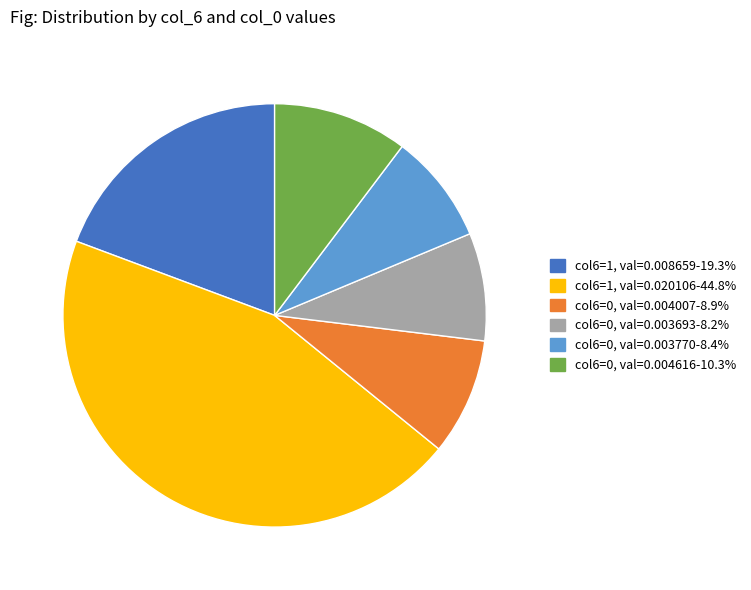

Does any single category account for the majority?

No